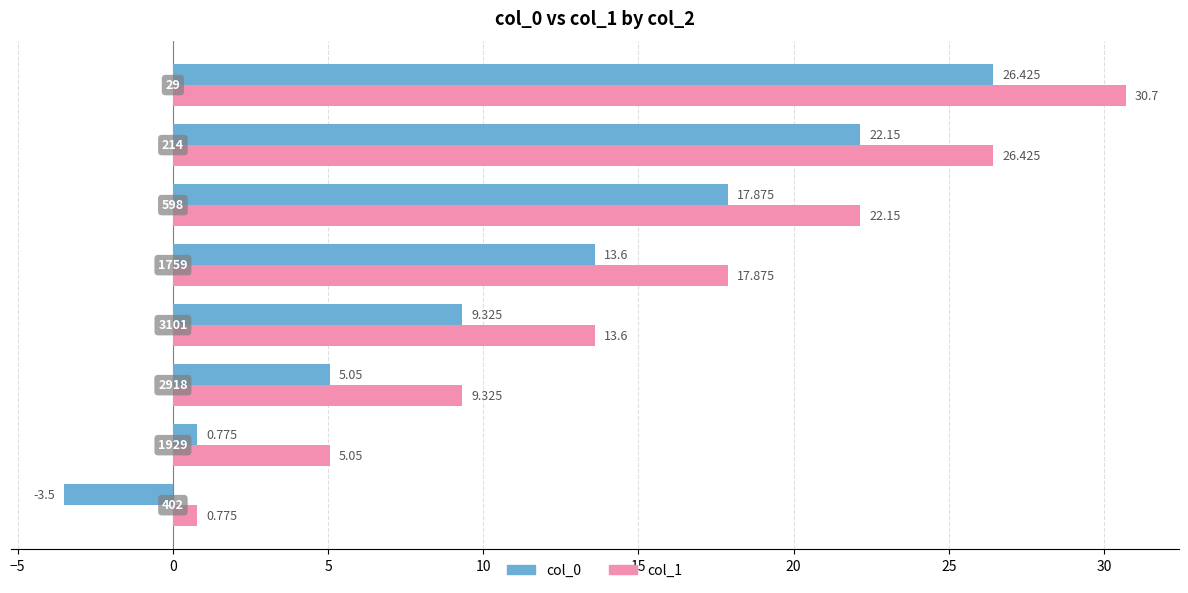

What is the average value of the col_0 series?

11.5